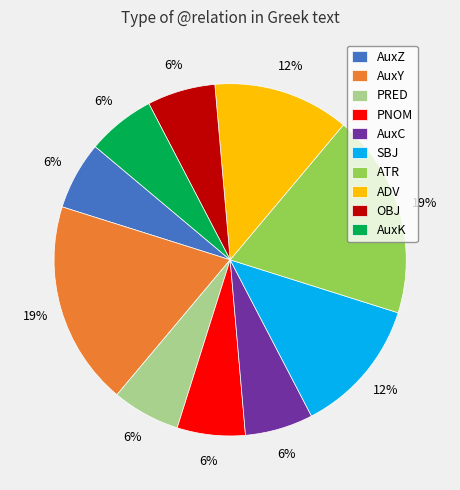

How many segments does this pie chart have?

10